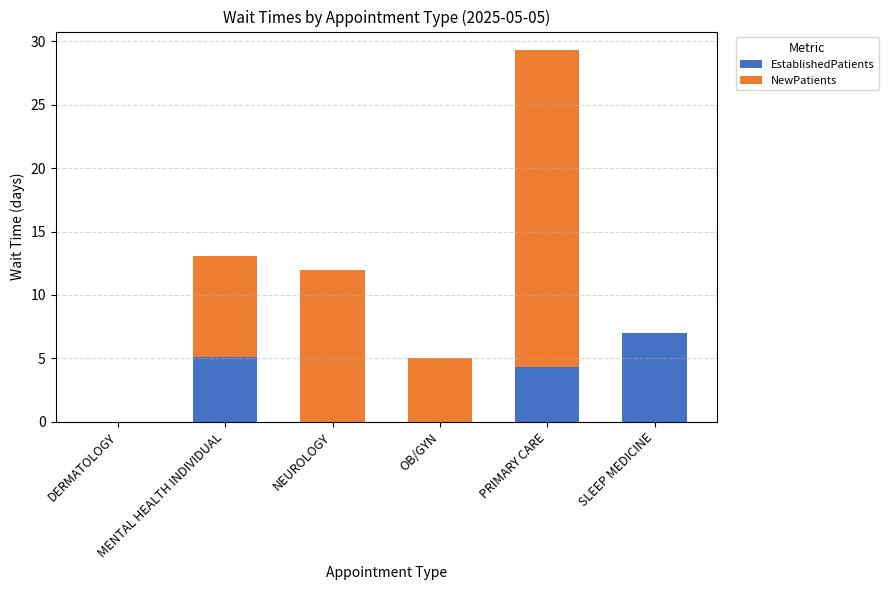

The value of EstablishedPatients at NEUROLOGY is 0.0. True or false?

True